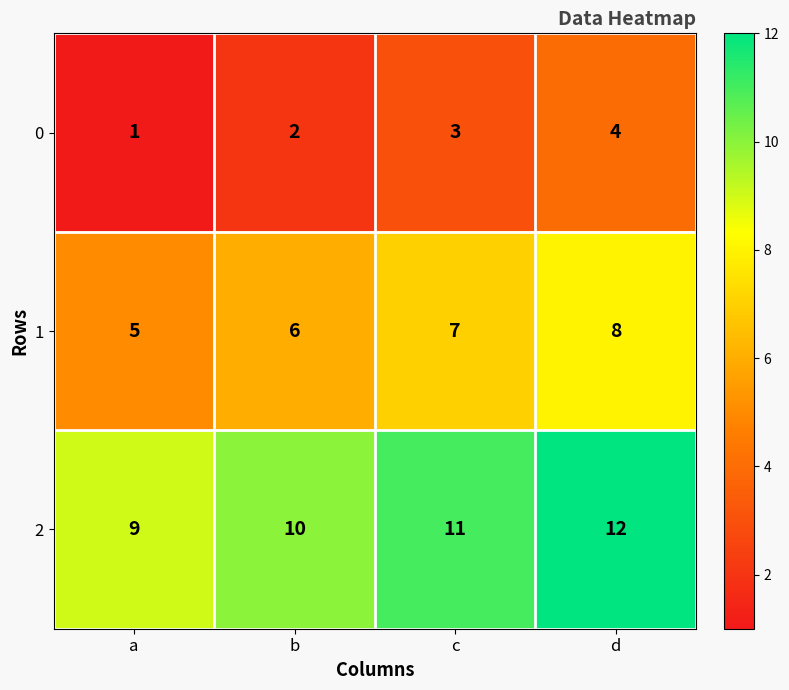

What is the minimum value for 1?

5